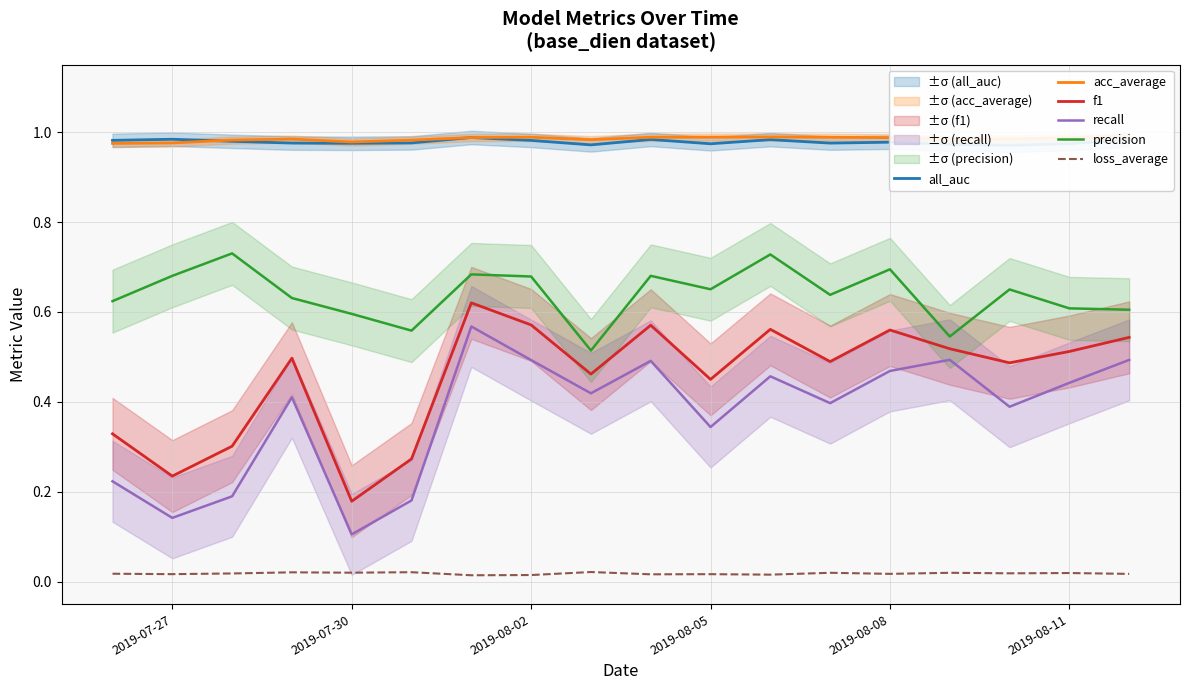

Rank the series by their maximum value, from lowest to highest.

loss_average, recall, f1, precision, all_auc, acc_average